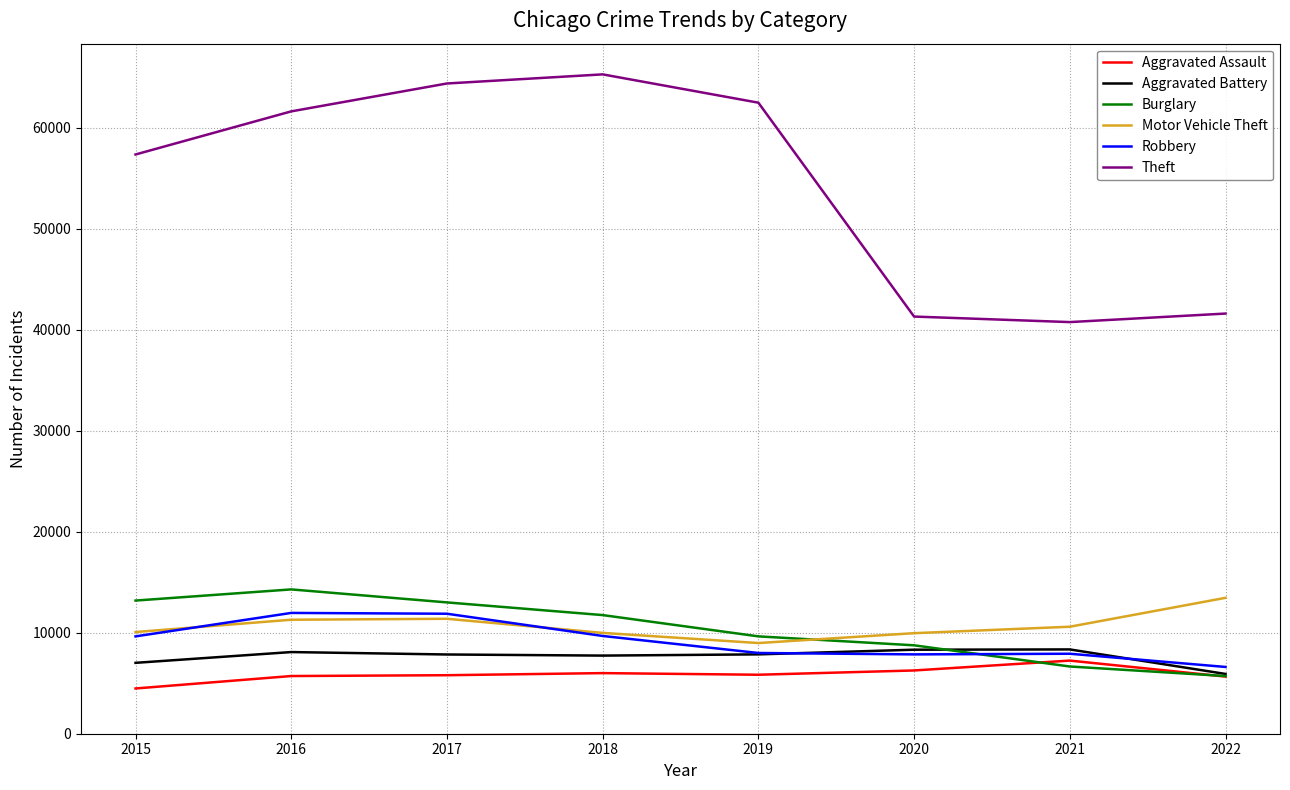

Is the value of Robbery at 2017 greater than the value of Aggravated Battery at 2020?

Yes